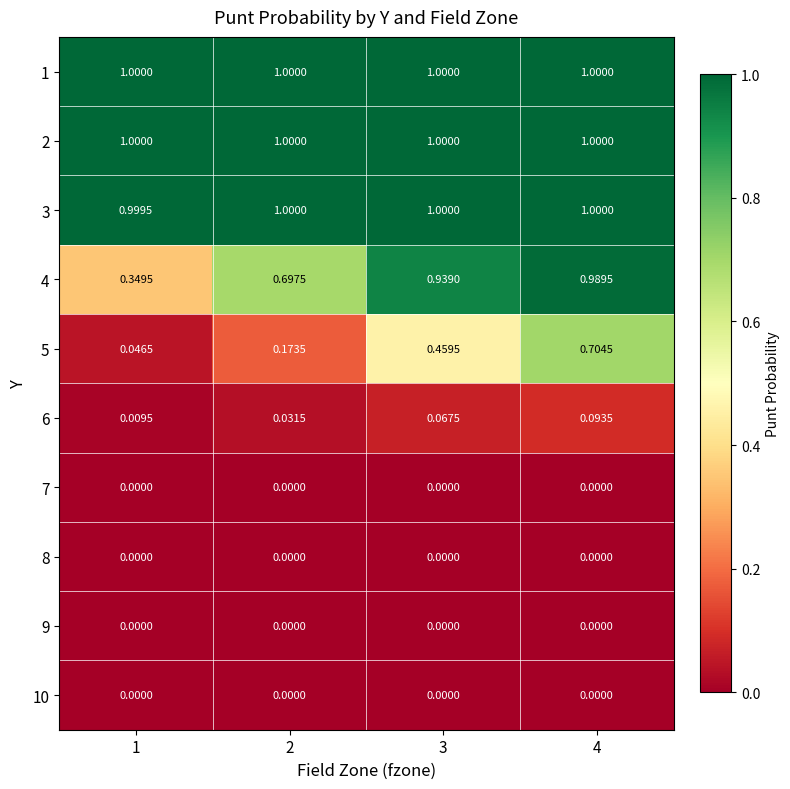

Reading left to right, what are all the values shown in this chart?

1: 1=1.0	2=1.0	3=1.0	4=1.0
2: 1=1.0	2=1.0	3=1.0	4=1.0
3: 1=1.0	2=1.0	3=1.0	4=1.0
4: 1=0.3	2=0.7	3=0.9	4=1.0
5: 1=0.0	2=0.2	3=0.5	4=0.7
6: 1=0.0	2=0.0	3=0.1	4=0.1
7: 1=0.0	2=0.0	3=0.0	4=0.0
8: 1=0.0	2=0.0	3=0.0	4=0.0
9: 1=0.0	2=0.0	3=0.0	4=0.0
10: 1=0.0	2=0.0	3=0.0	4=0.0